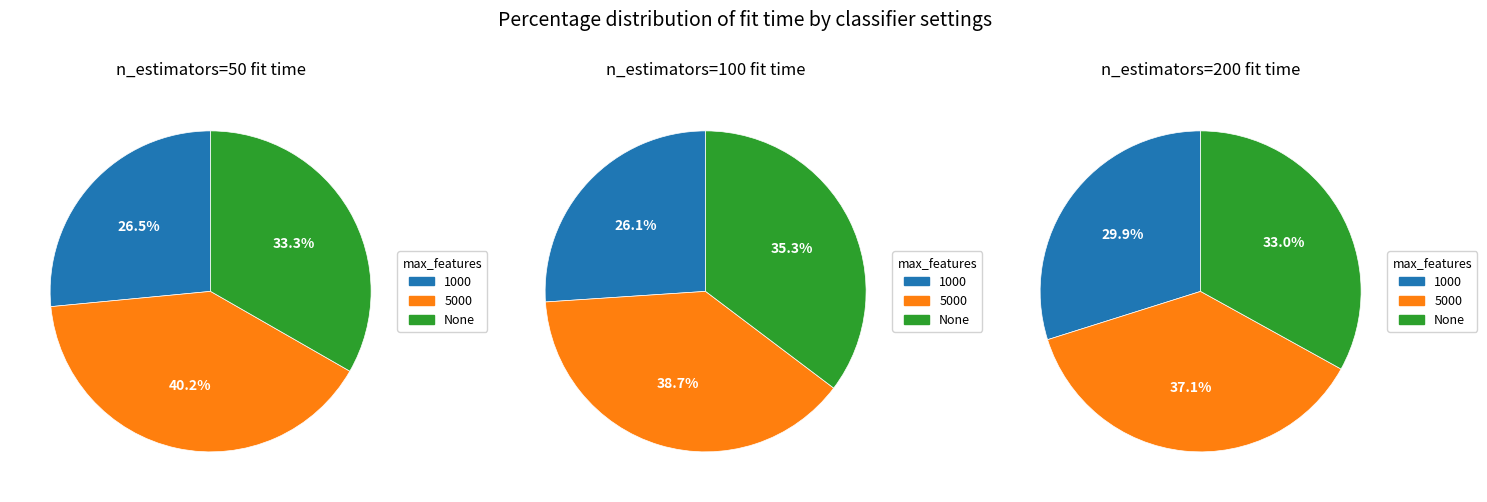

To the nearest percent, what is the difference between the largest and smallest slice percentages?

14%